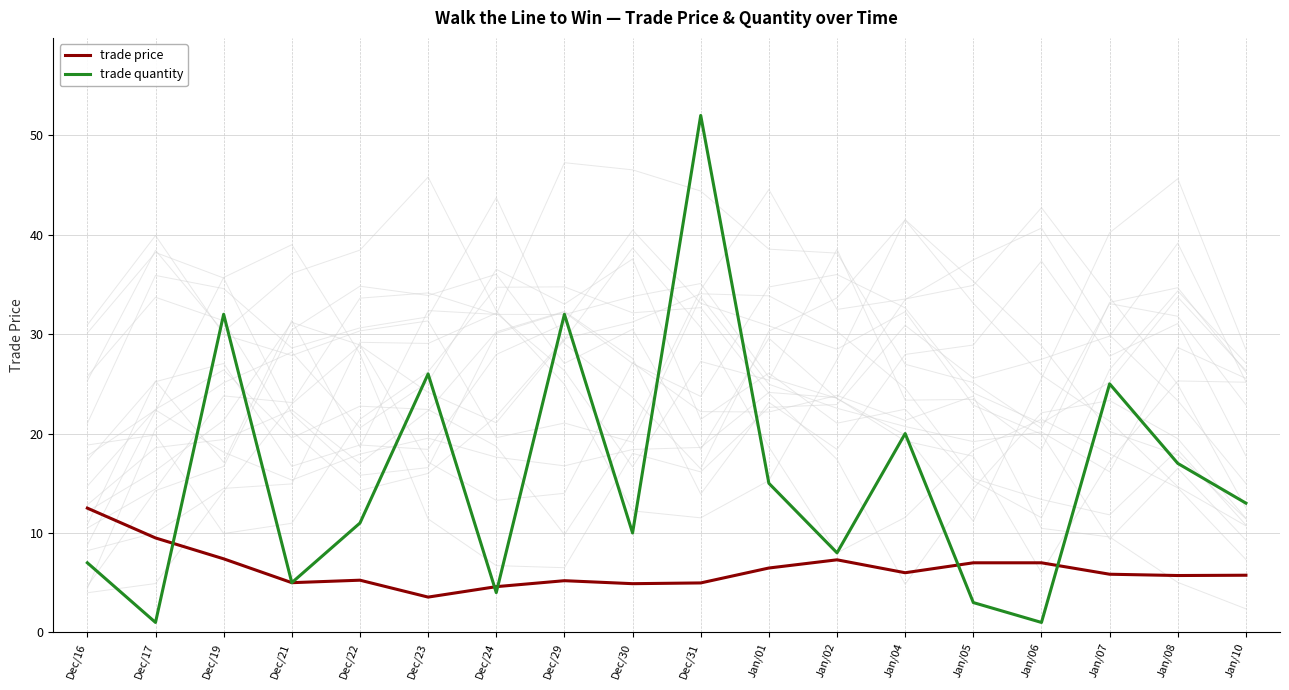

True or false: trade price and trade quantity intersect in this chart.

True